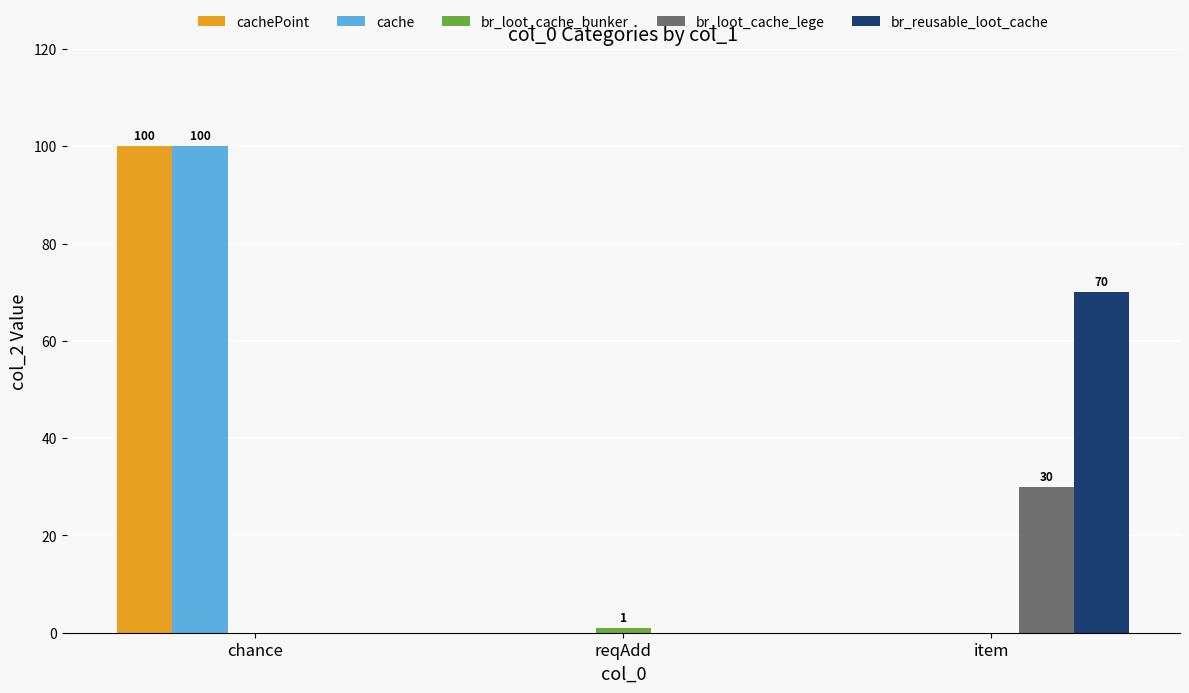

At which category is the sum across all series the highest?

chance